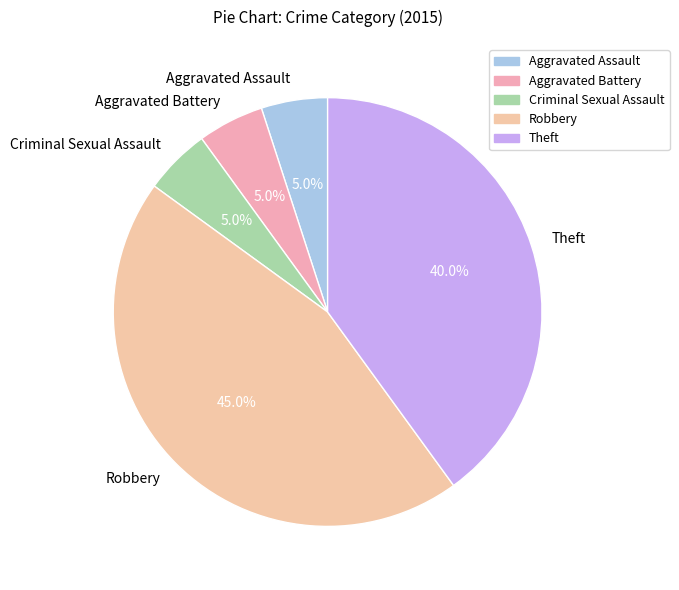

Approximately how many times larger is the value at Theft compared to Robbery?

0.9